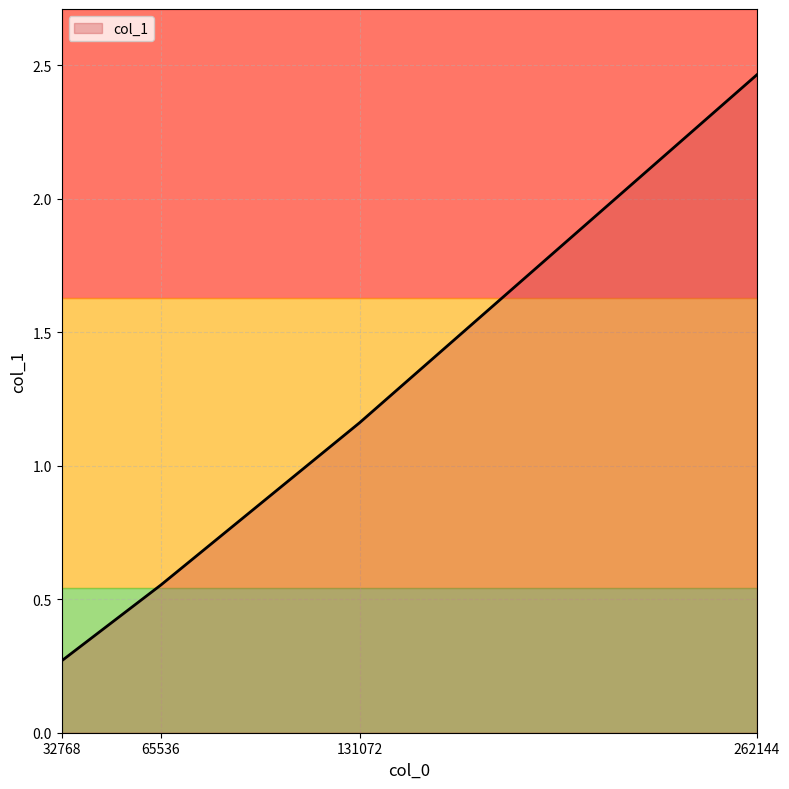

At which category does the chart reach its peak across all series?

262144